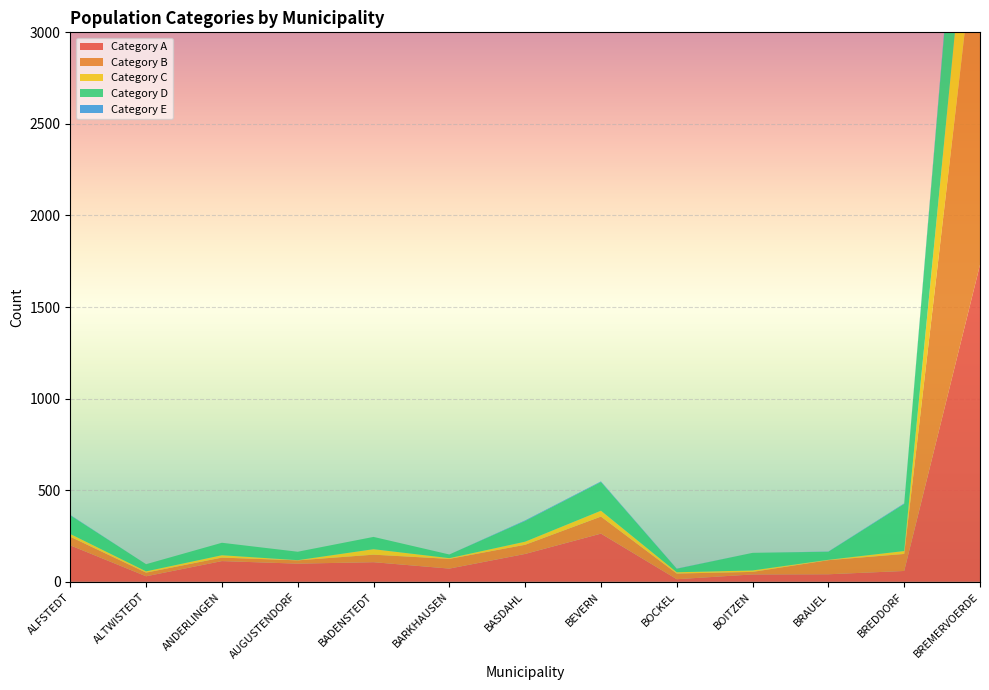

Reading left to right, extract all data points from this chart.

col_5: 199	30	113	99	107	72	152	263	14	40	41	59	1731
col_6: 47	20	19	18	41	53	50	93	31	14	77	93	1990
col_7: 15	7	13	1	30	4	17	32	7	8	2	16	680
col_8: 102	39	68	46	67	20	113	157	19	96	44	257	889
col_9: 2	0	0	0	0	0	3	3	1	0	1	3	26